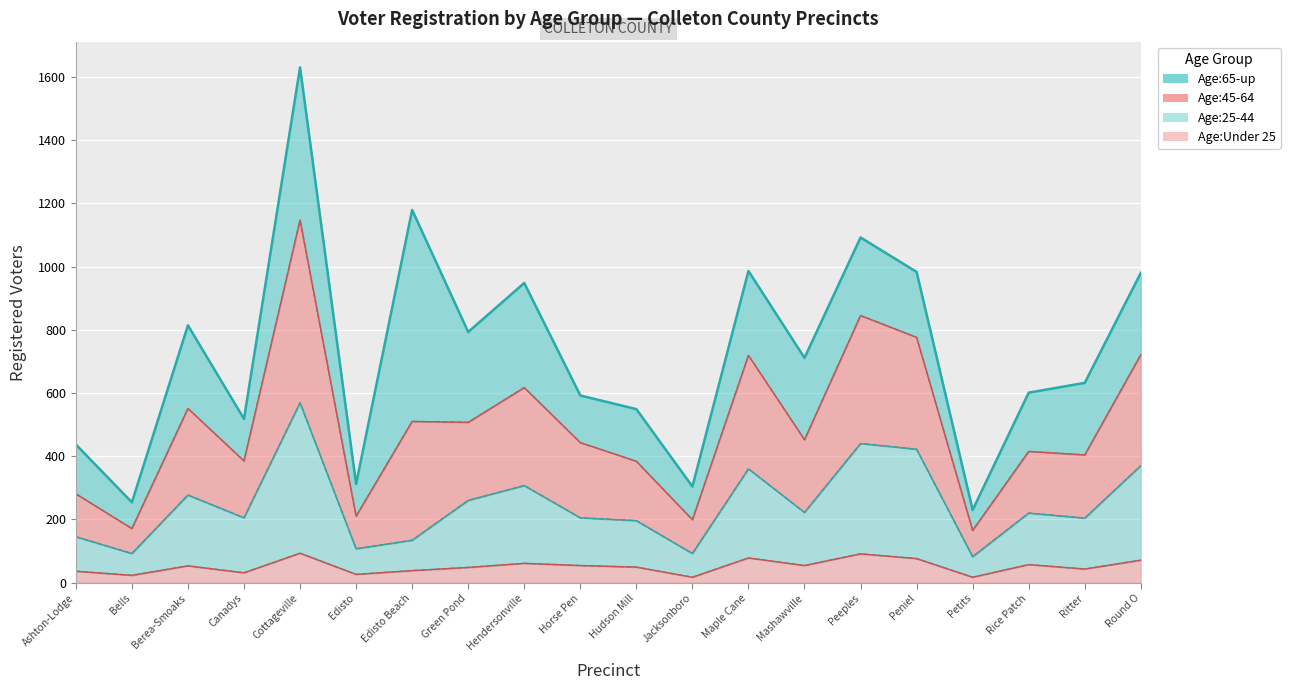

True or false: Age:Under 25 has a value of 17 at Jacksonboro.

True